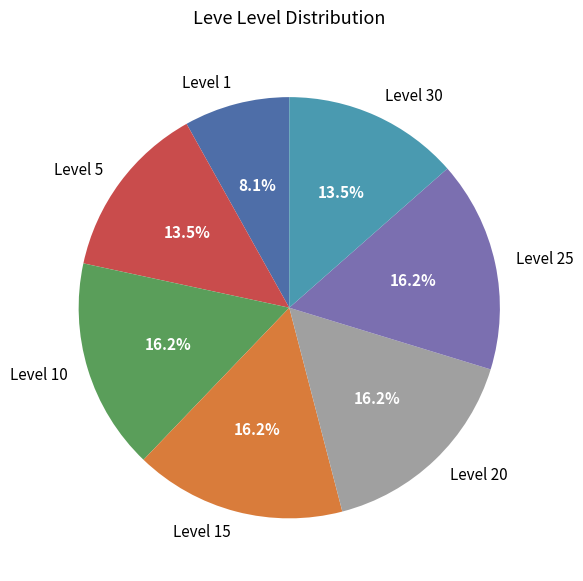

Which slice is the smallest?

Level 1